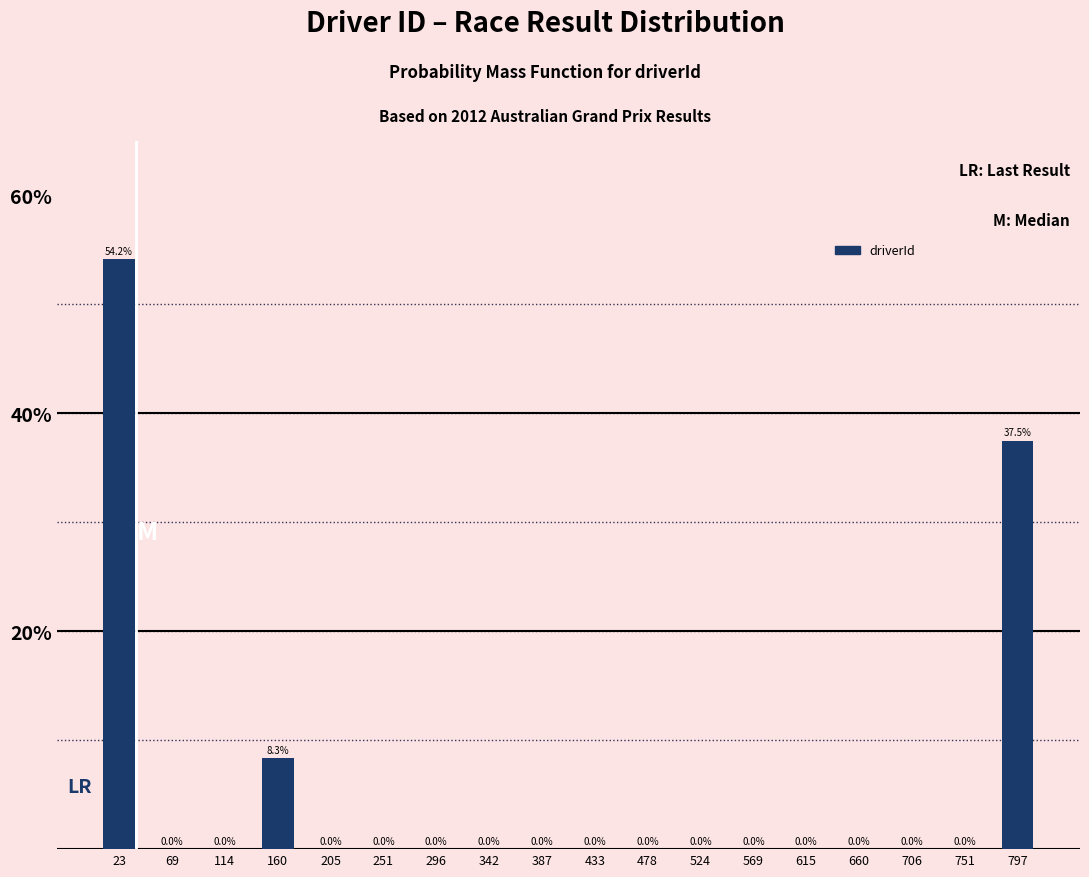

Which range on the x-axis has the tallest bar?

1.0 to 46.5